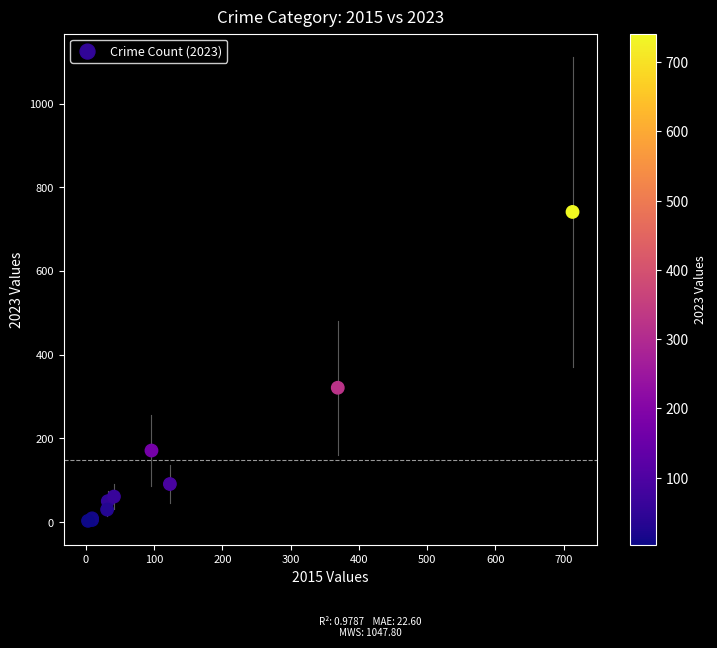

What Y value in the scatter plot is closest to 372?

321